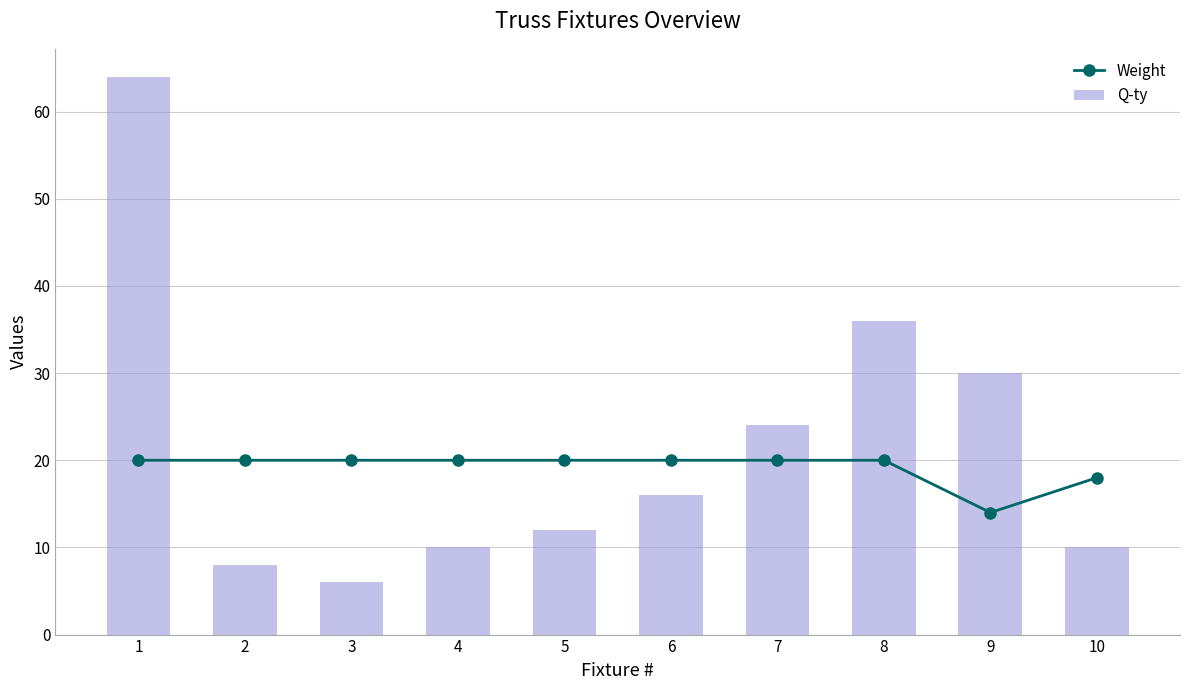

Rank the series at 9 from lowest to highest value.

Weight, Q-ty